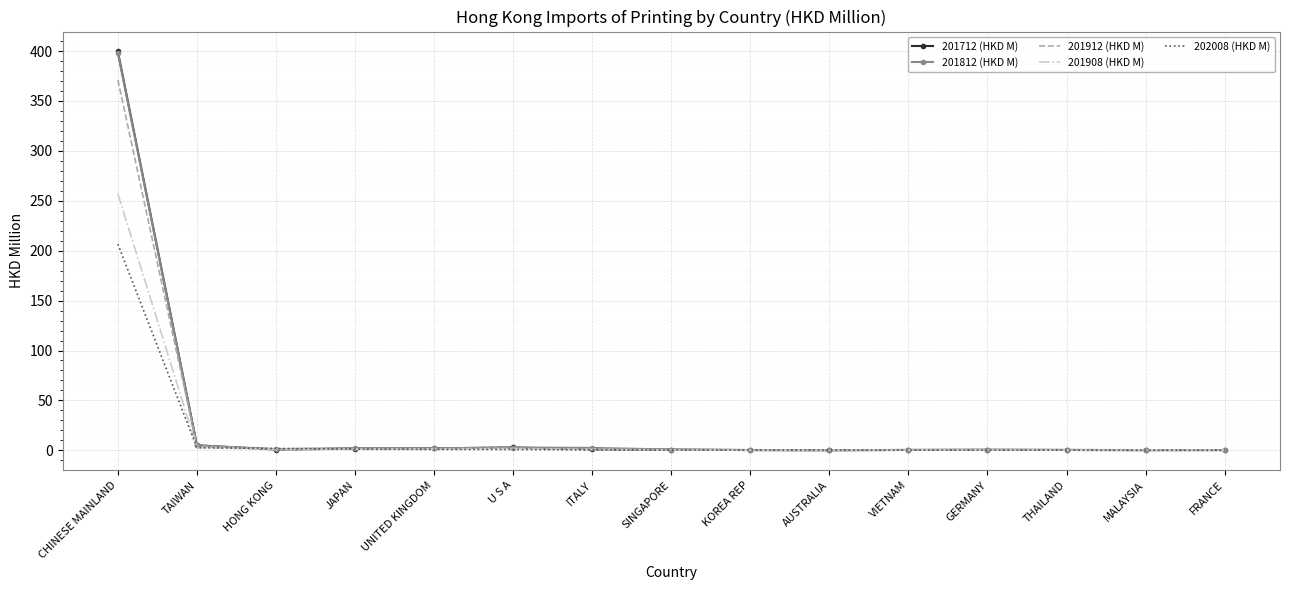

At which category is the sum across all series the highest?

CHINESE MAINLAND